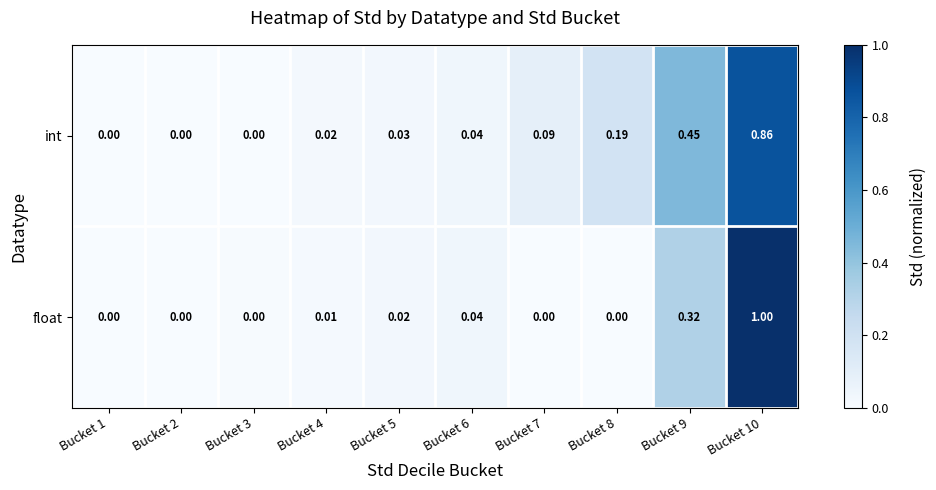

Which series changed the most between Bucket 3 and Bucket 9?

int